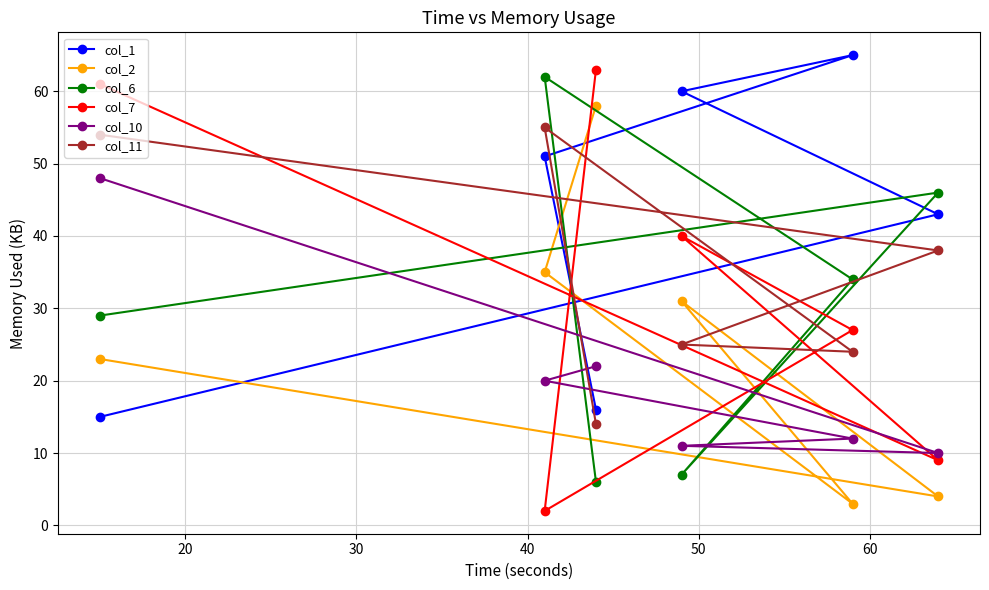

Which series has the largest total across all categories?

col_1